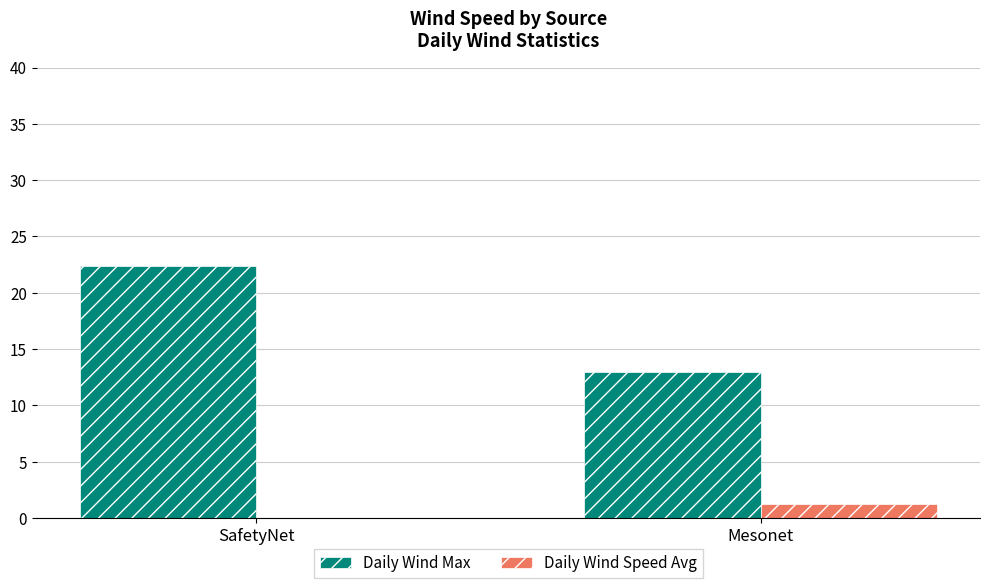

What are all the series names shown in the legend?

Daily Wind Max, Daily Wind Speed Avg